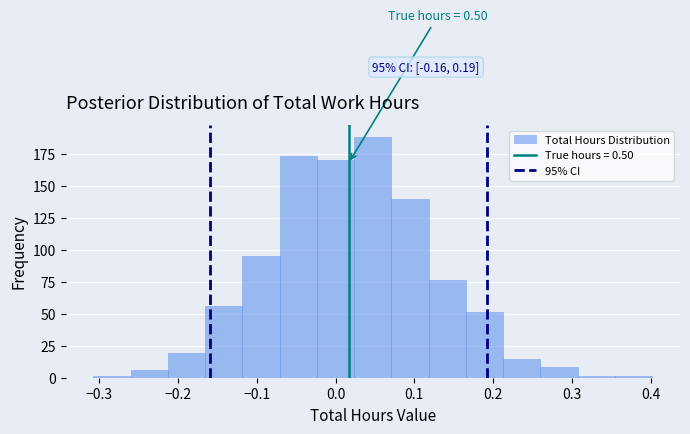

Over which range of the x-axis is the bar tallest?

0.02 to 0.07